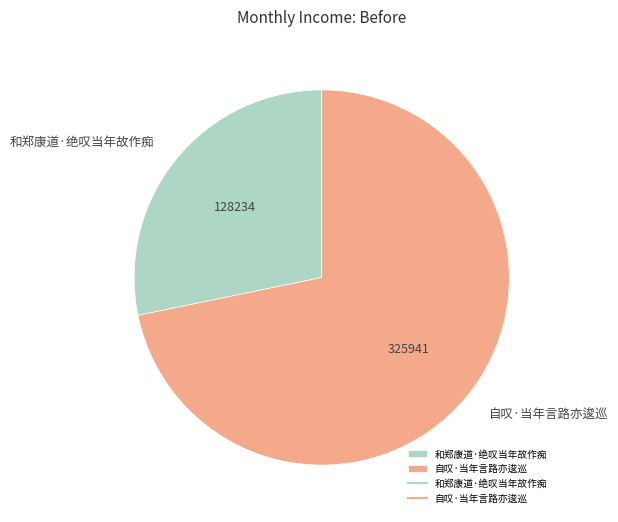

Rank the categories by value from highest to lowest.

自叹·当年言路亦逡巡, 和郑康道·绝叹当年故作痴